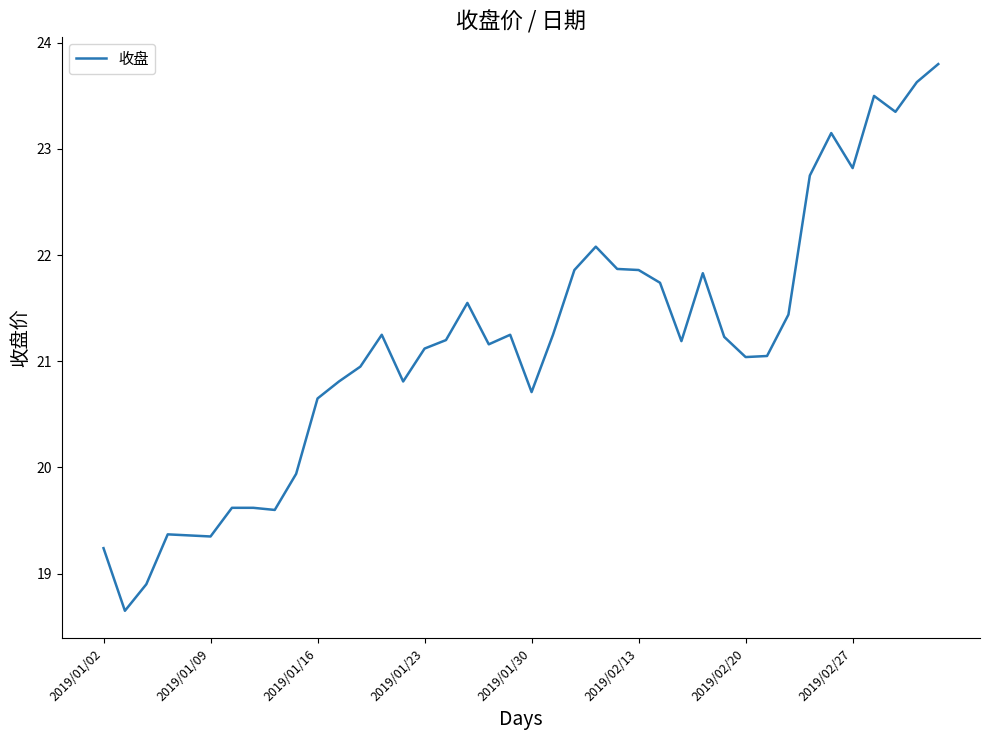

What is the greatest value displayed?

23.8